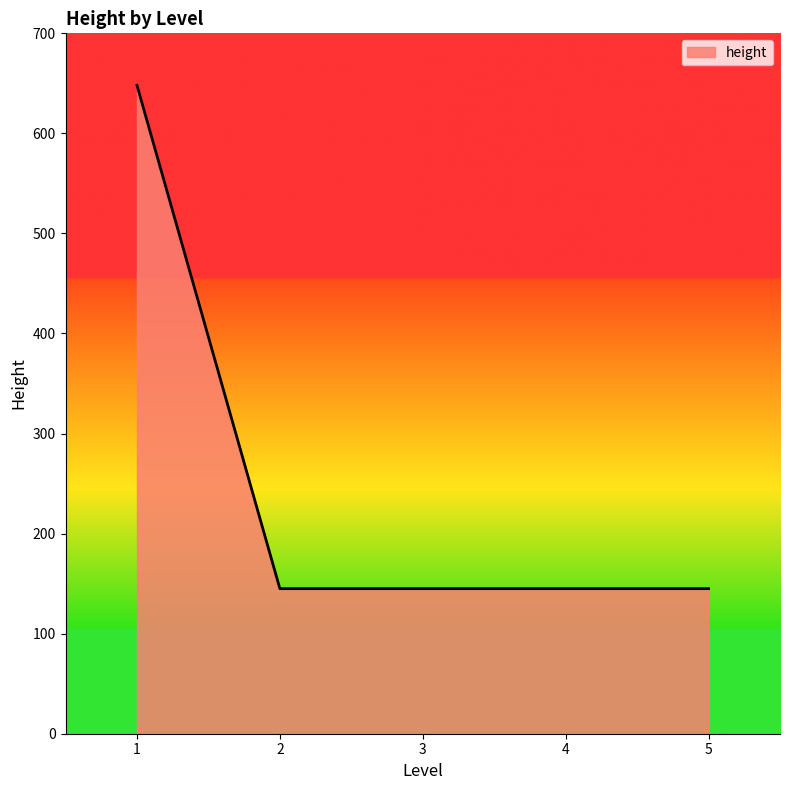

What is the change in value from 1 to 3?

-503